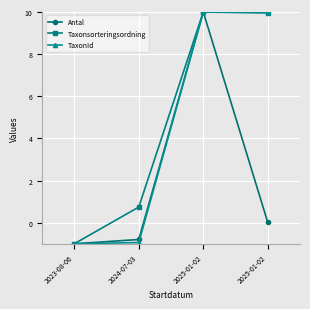

Does the chart have visible grid lines?

Yes